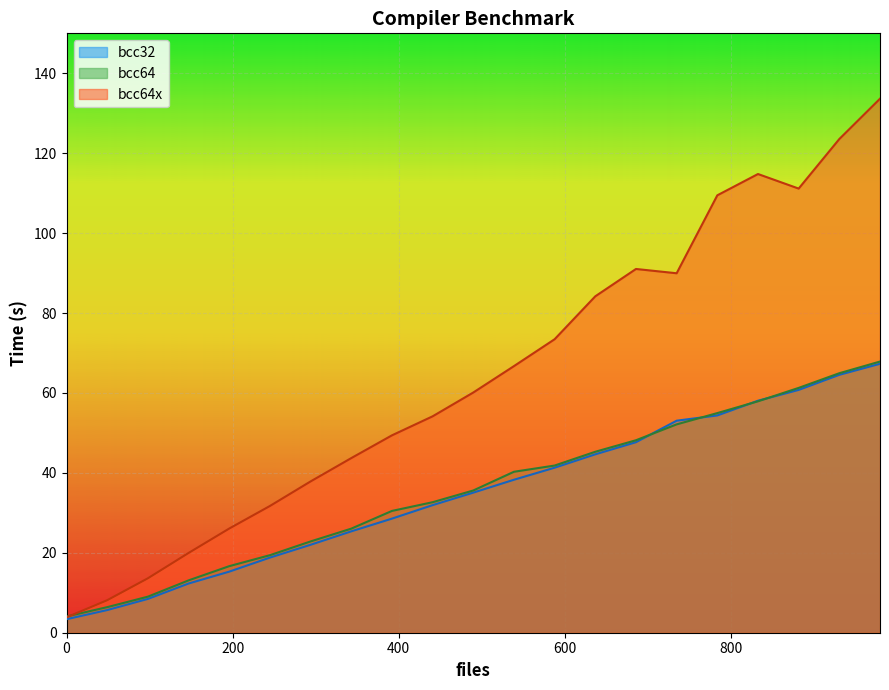

What is the sum of all bcc32 values?

736.9